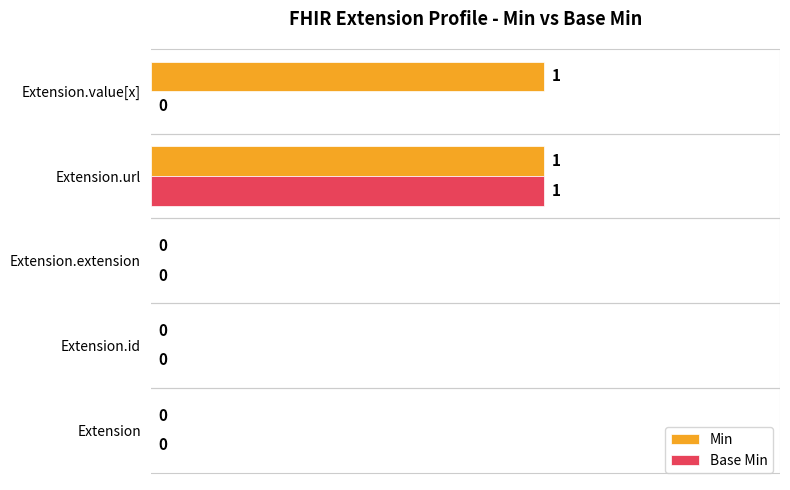

Between Extension.id and Extension.value[x], which series saw the biggest shift?

Min